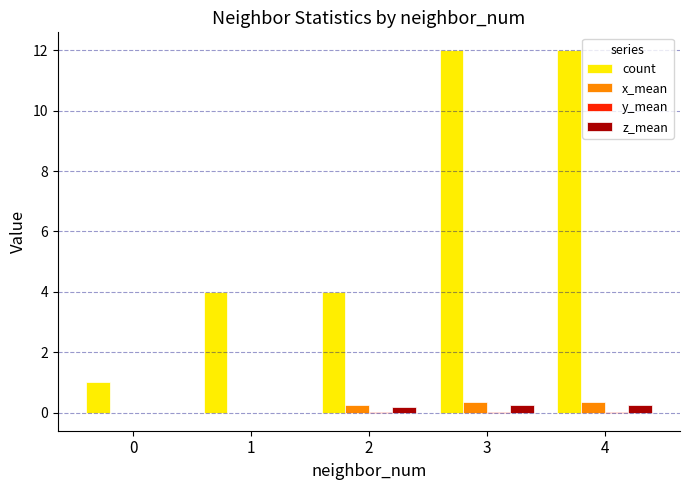

The count series shows 5.5 at 2. True or false?

False